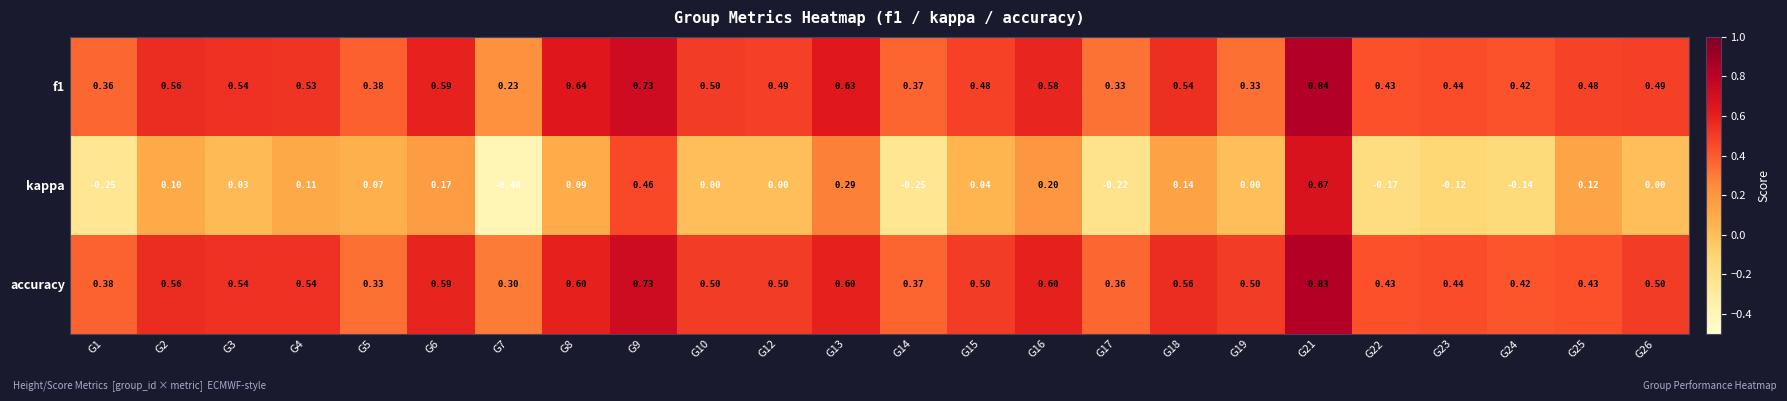

Which series has the largest total across all categories?

accuracy